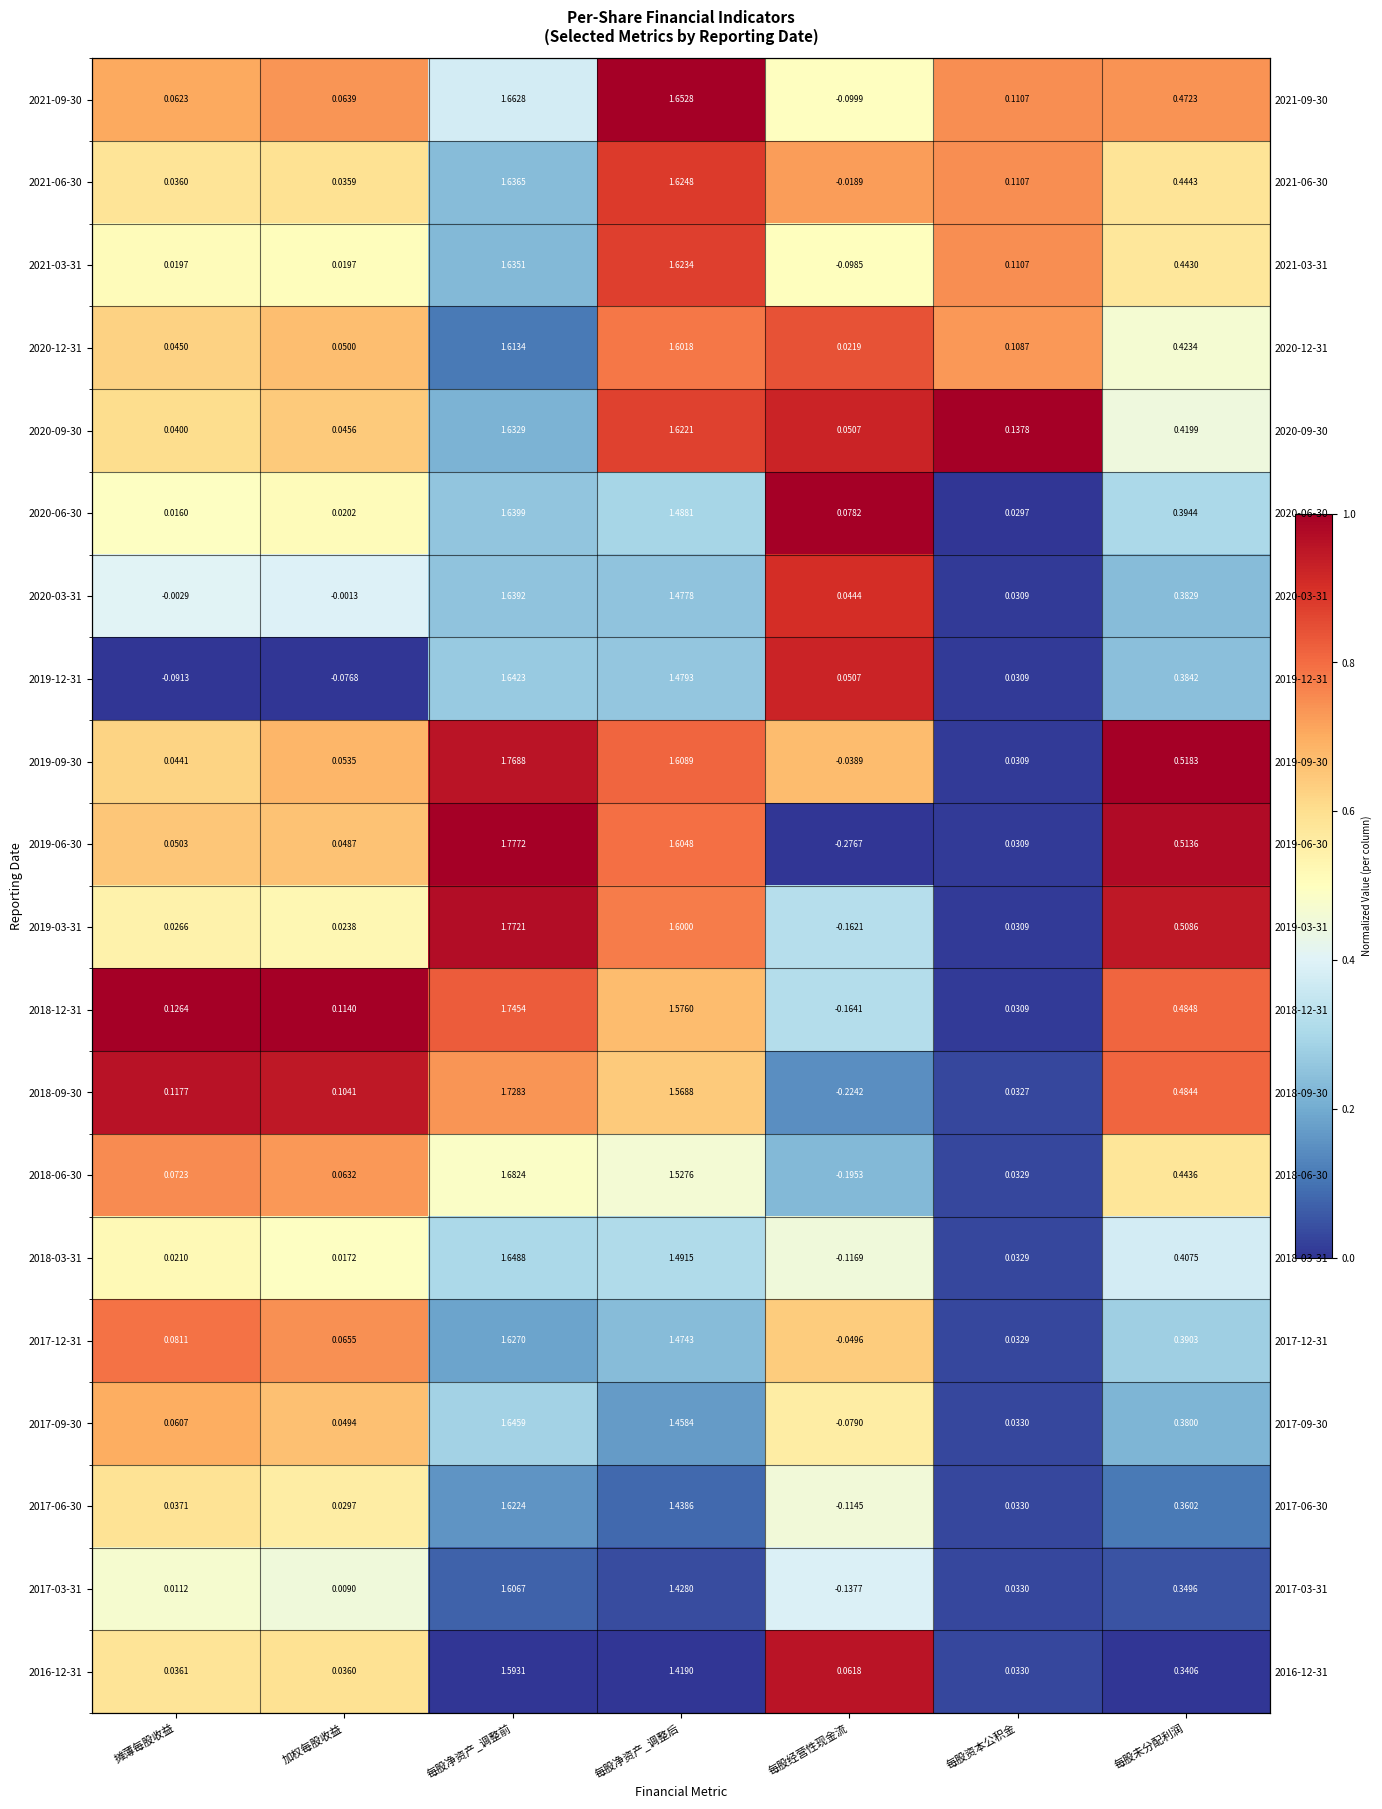

Which category has the highest value across all series?

每股净资产_调整后